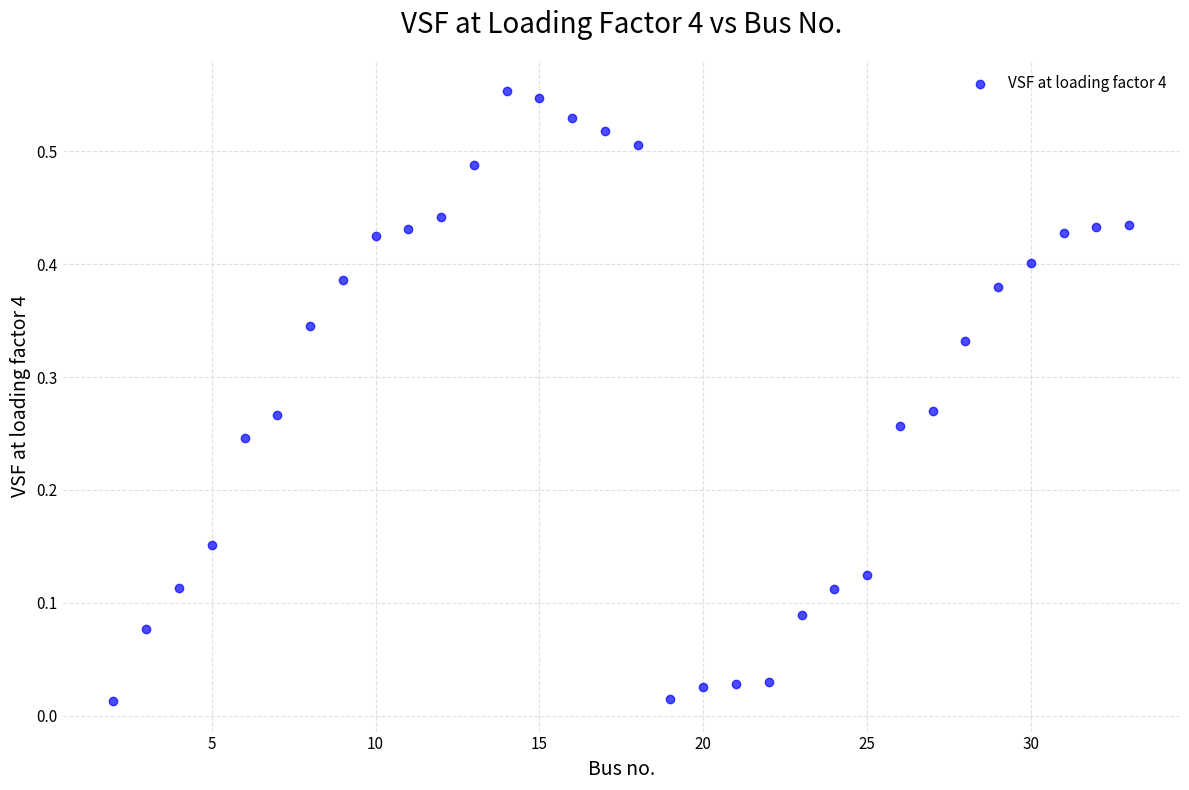

What is the range of X values (max minus min)?

31.0